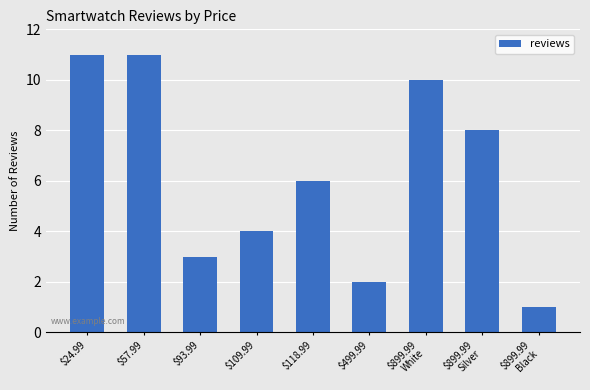

What is the sum of all values?

56